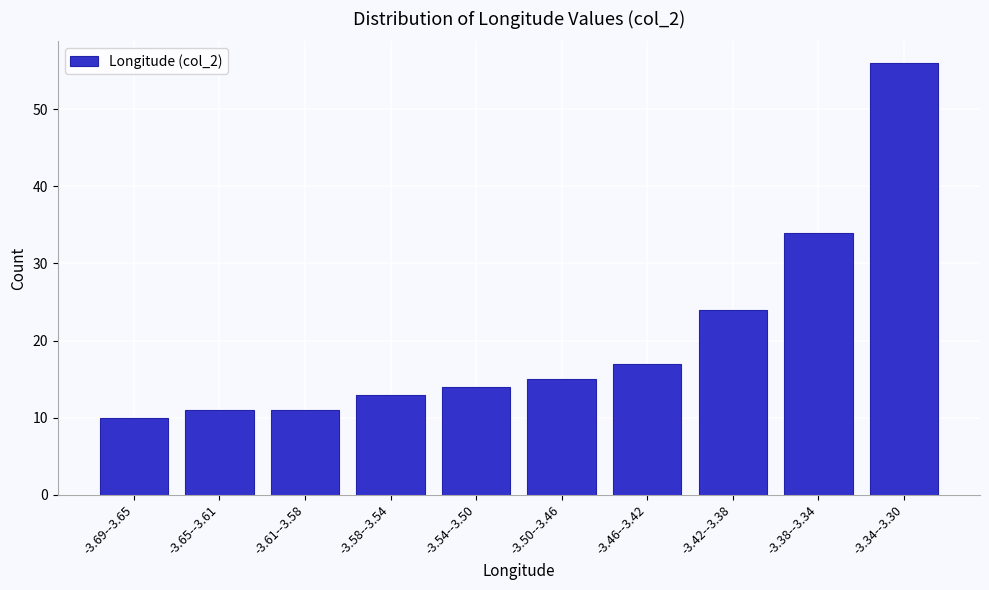

Reading left to right, list all the values displayed in this chart.

-3.69--3.65=10	-3.65--3.61=11	-3.61--3.58=11	-3.58--3.54=13	-3.54--3.50=14	-3.50--3.46=15	-3.46--3.42=17	-3.42--3.38=24	-3.38--3.34=34	-3.34--3.30=56